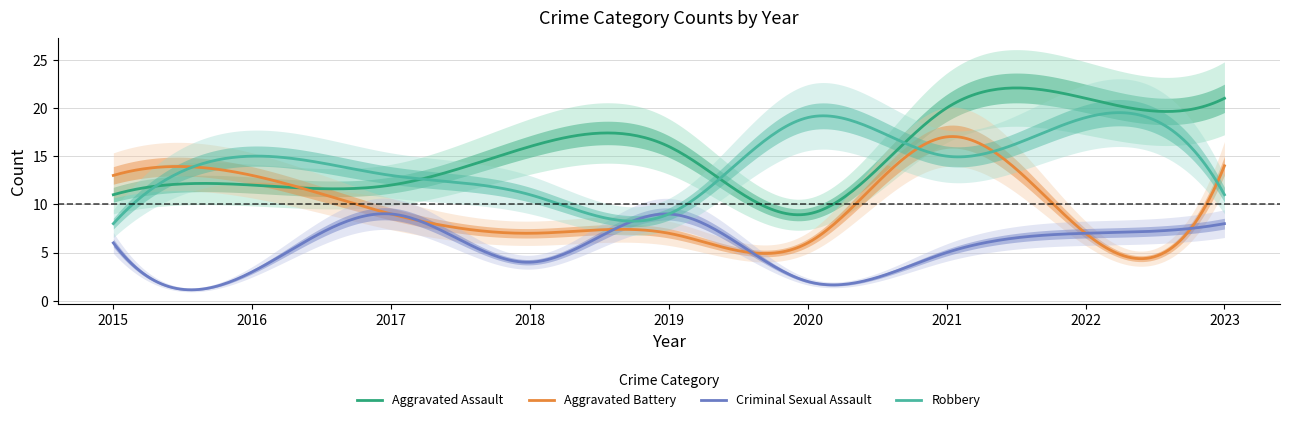

How many Criminal Sexual Assault values are between 4 and 8?

5